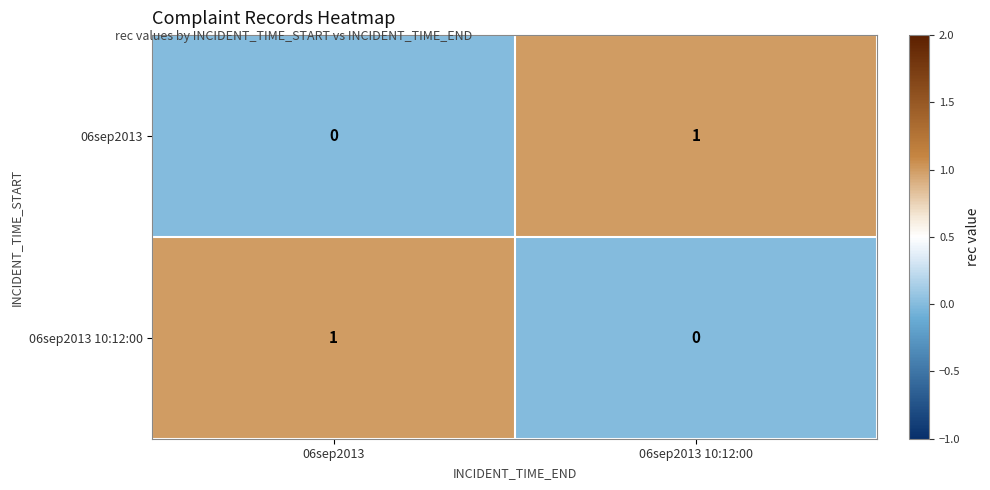

The value of 06sep2013 10:12:00 at 06sep2013 10:12:00 is 0. True or false?

True